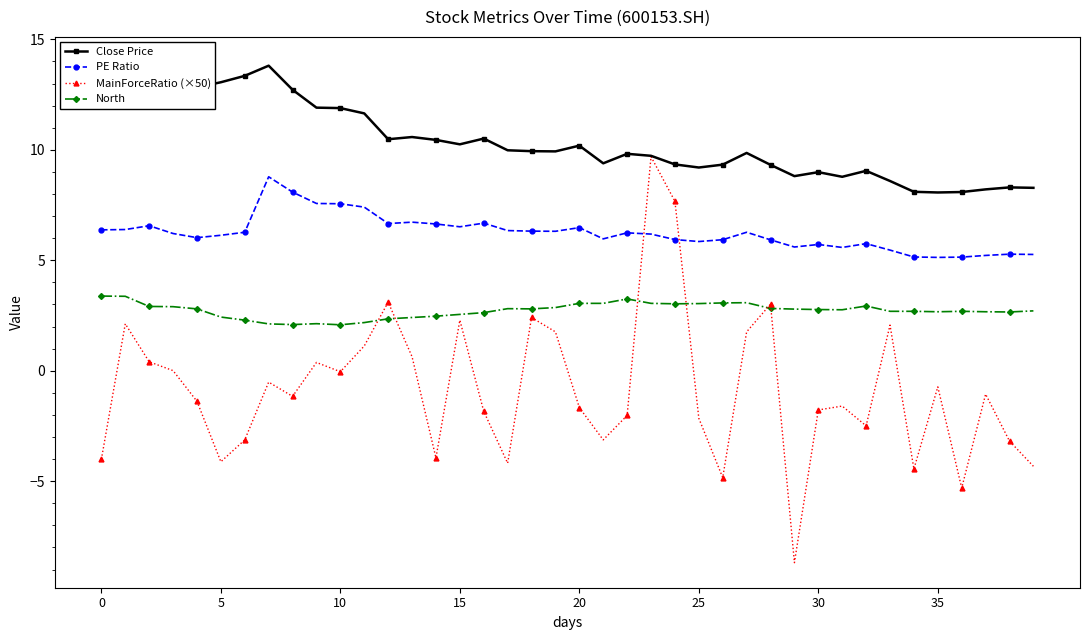

True or false: MainForceRatio (×50) and Close Price intersect in this chart.

False